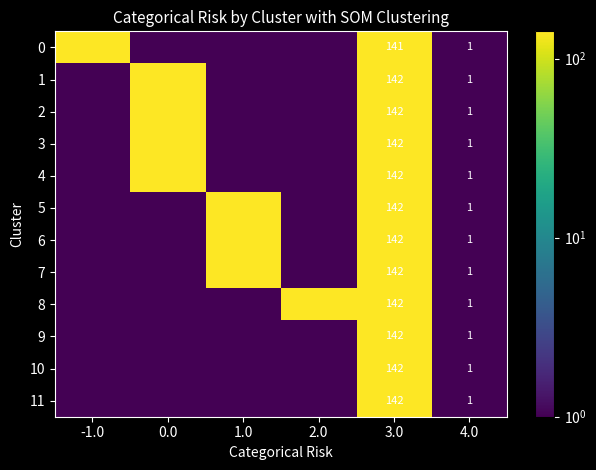

The 11 series shows 0.7 at 4.0. True or false?

False